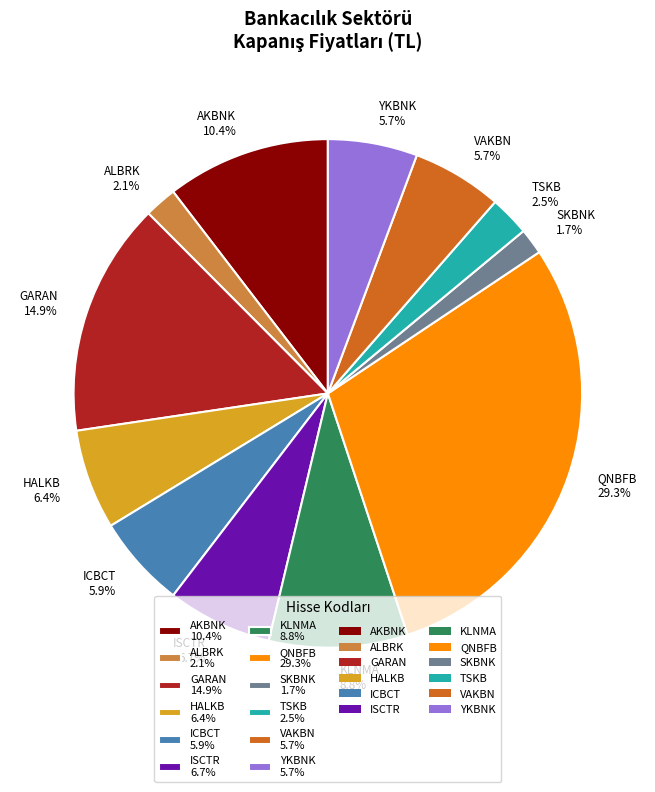

What percentage is the AKBNK slice, to the nearest percent?

10%